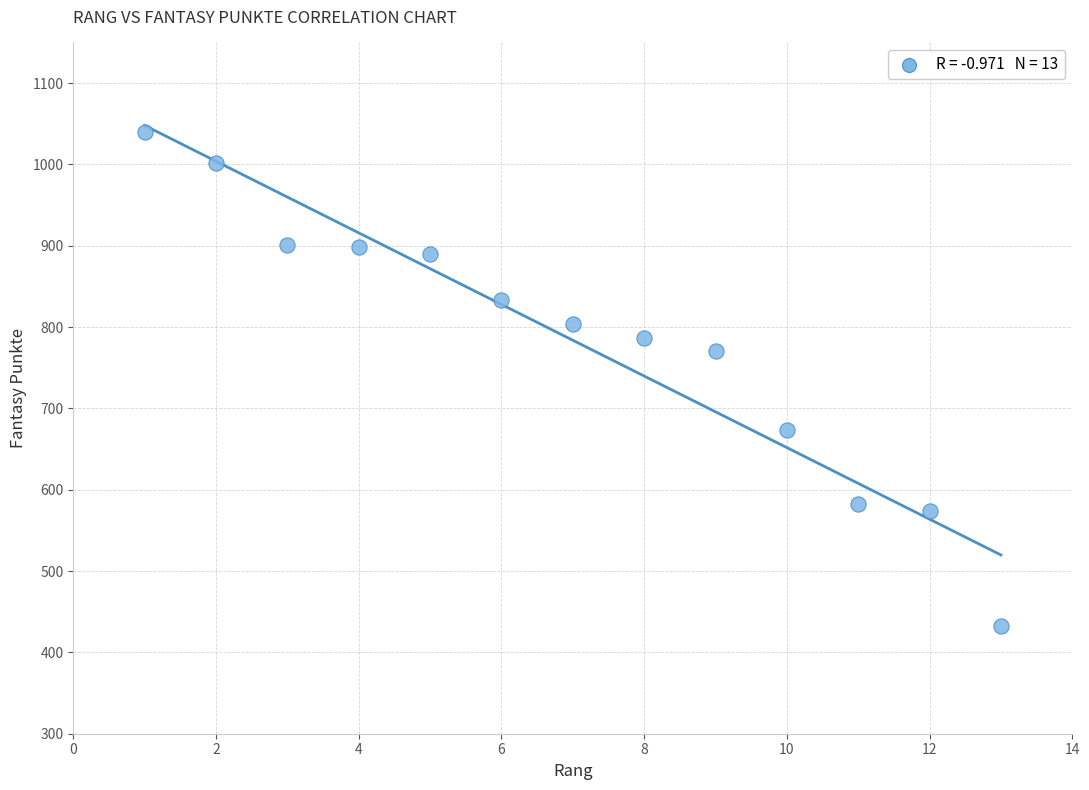

What Y value in the scatter plot is closest to 736?

771